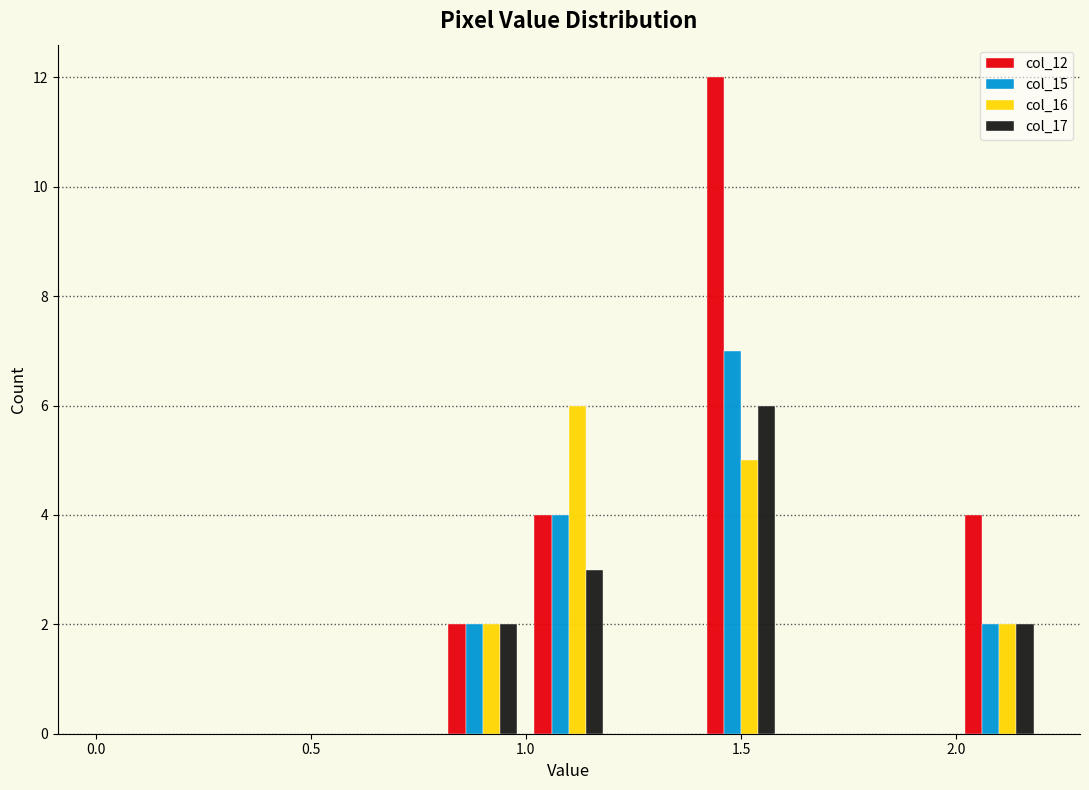

In the col_16 series, which range on the x-axis has the tallest bar?

1.0 to 1.2